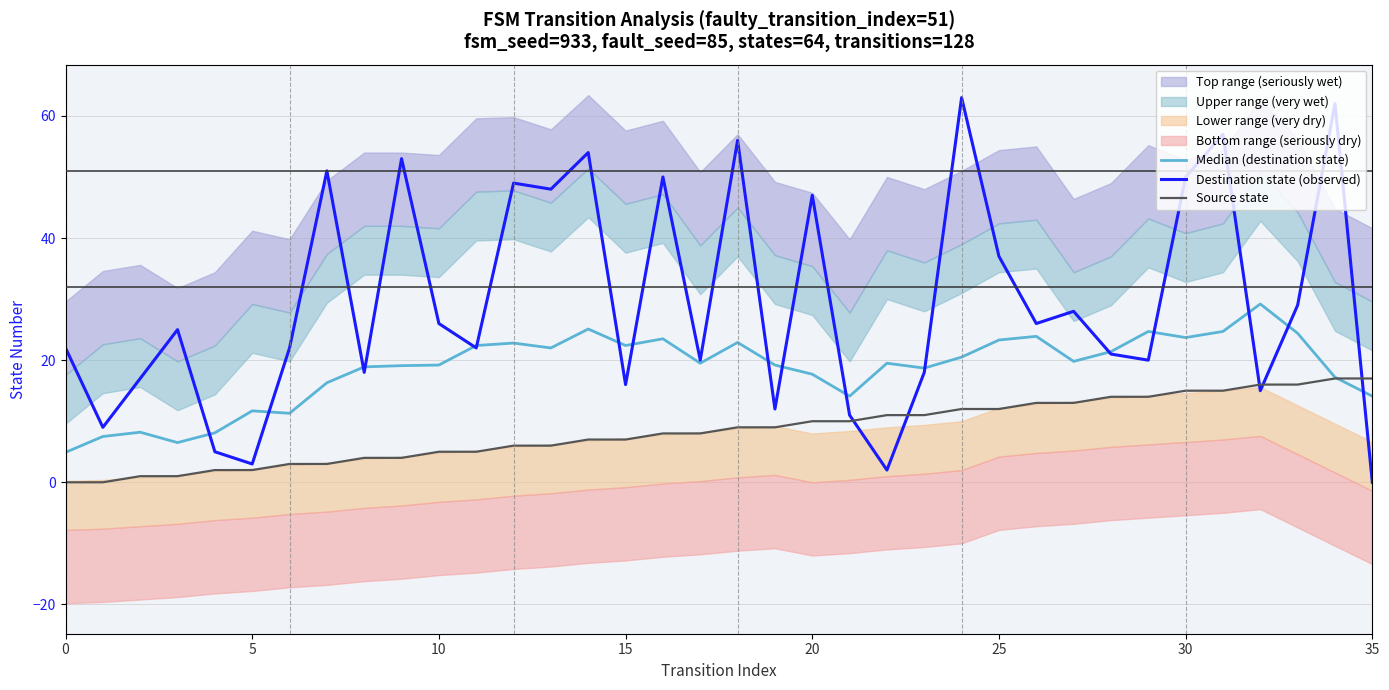

How many lines are shown in the chart?

3